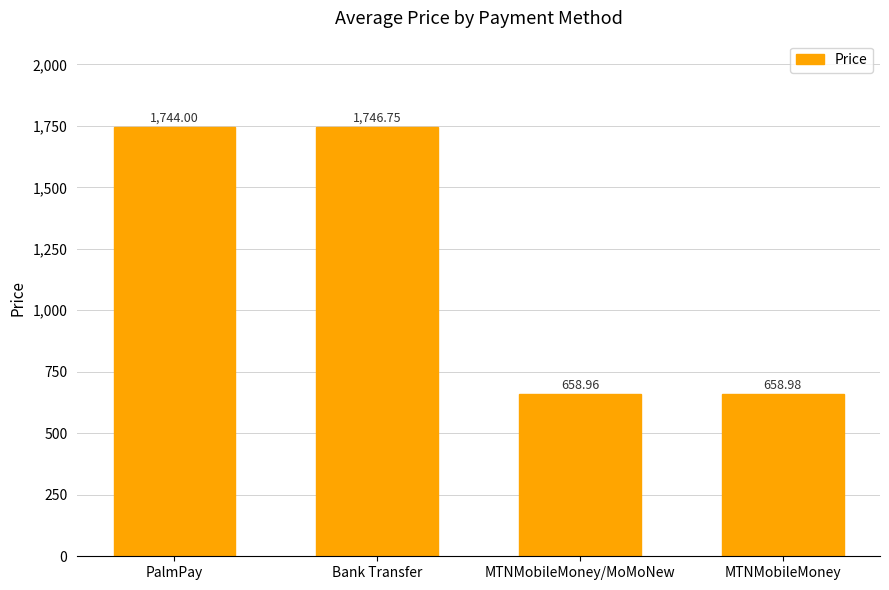

At which category does the chart reach its peak across all series?

Bank Transfer